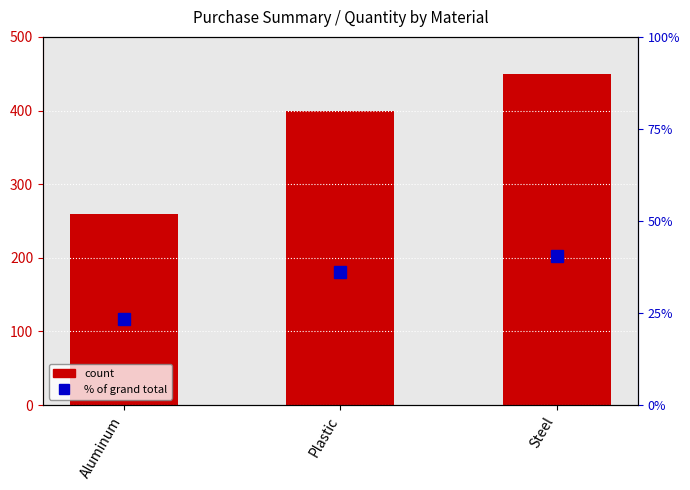

Which category has the lowest value across all series?

Aluminum